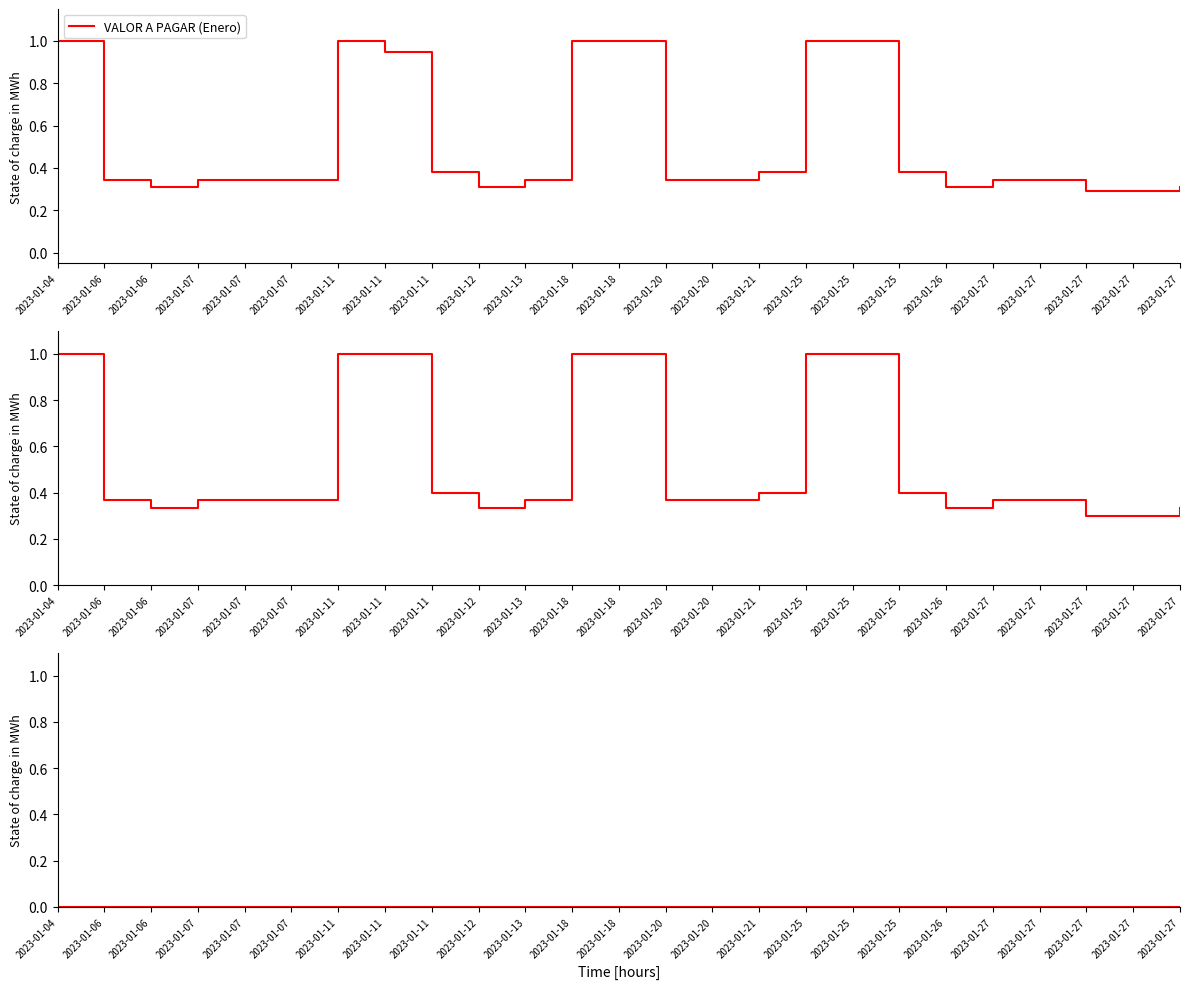

In VALOR A PAGAR (Enero), how many points are higher than both neighbors (excluding endpoints)?

1